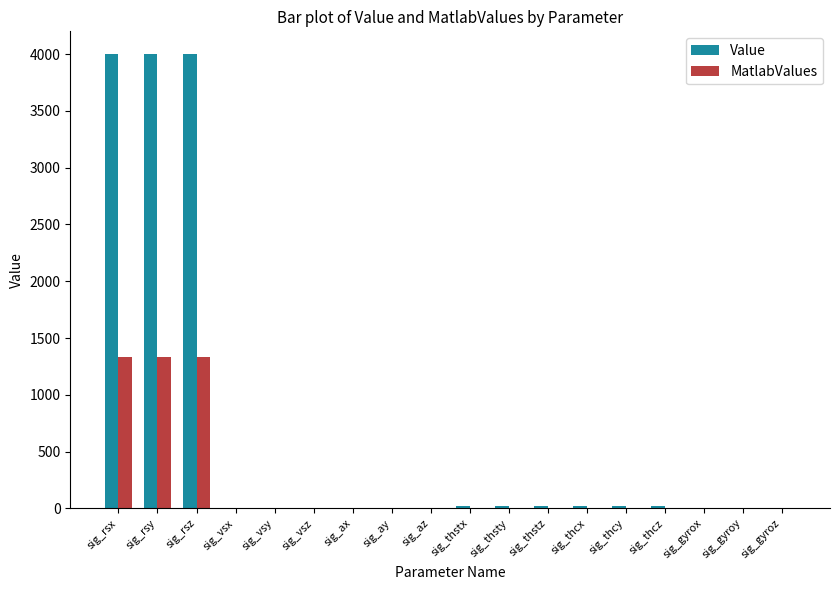

What is the greatest value displayed?

4000.0